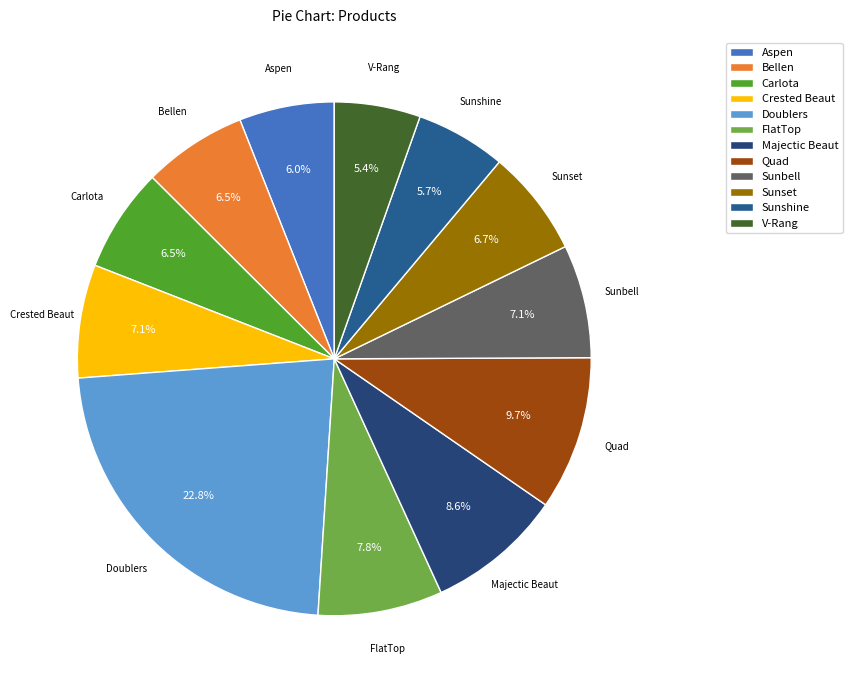

What is the largest slice in the pie chart?

Doublers